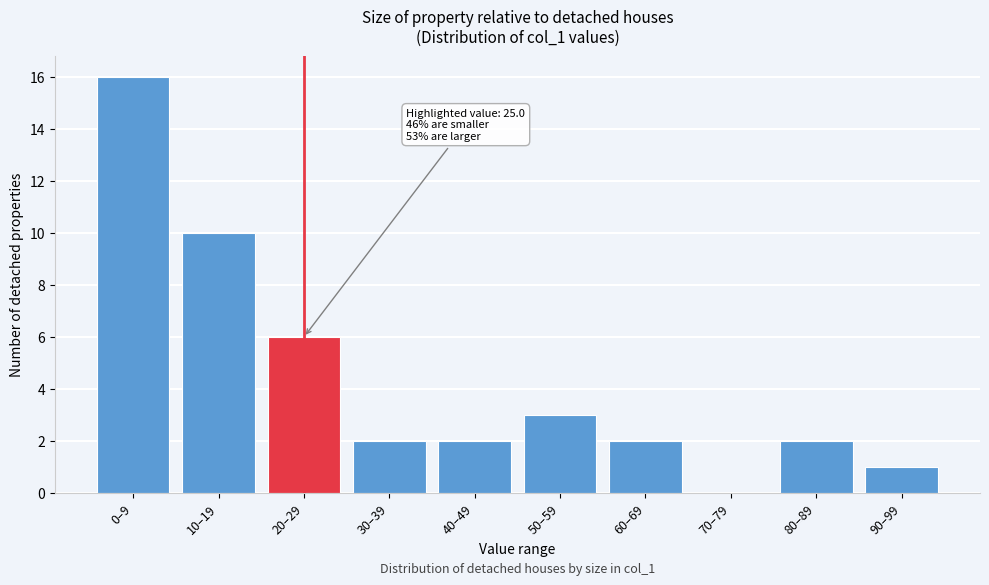

Reading right to left, extract all data points from this chart.

90–99=1	80–89=2	70–79=0	60–69=2	50–59=3	40–49=2	30–39=2	20–29=6	10–19=10	0–9=16